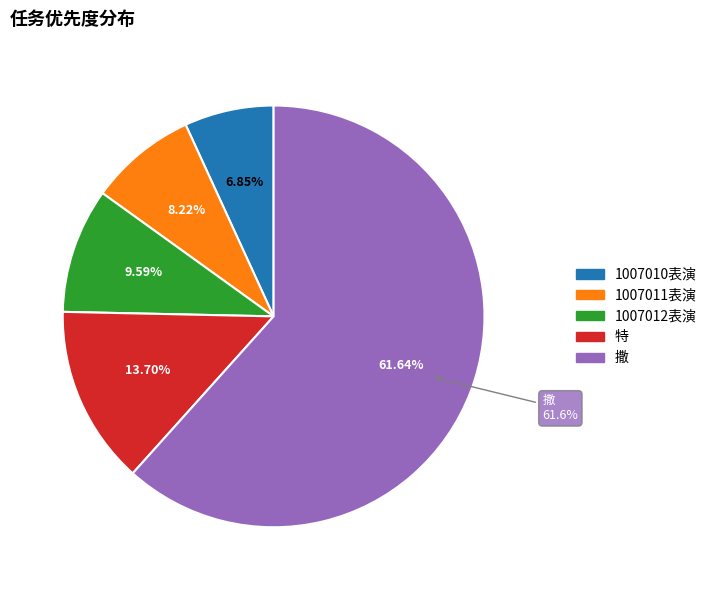

Which has a higher value, 特 or 撒?

撒